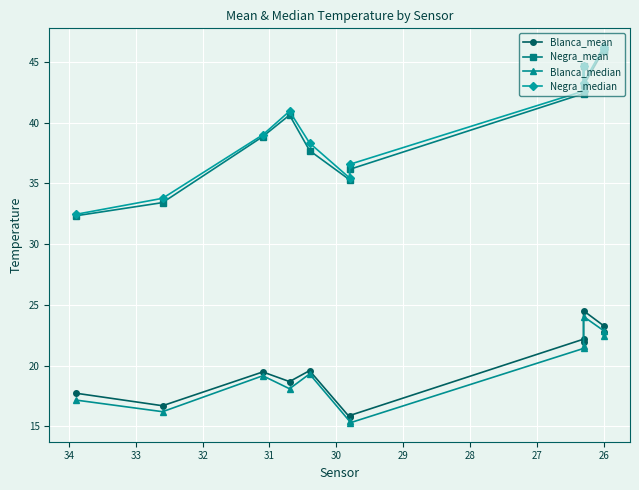

In Blanca_median, how many points are higher than both neighbors (excluding endpoints)?

3